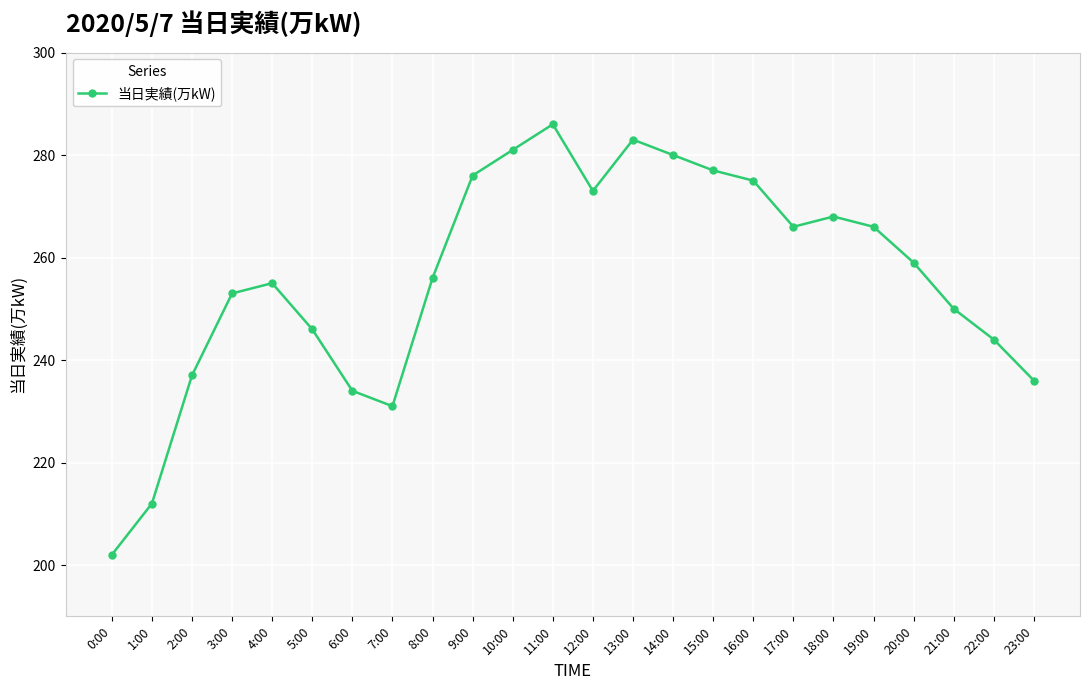

What is the label of the 22nd point from the left?

21:00